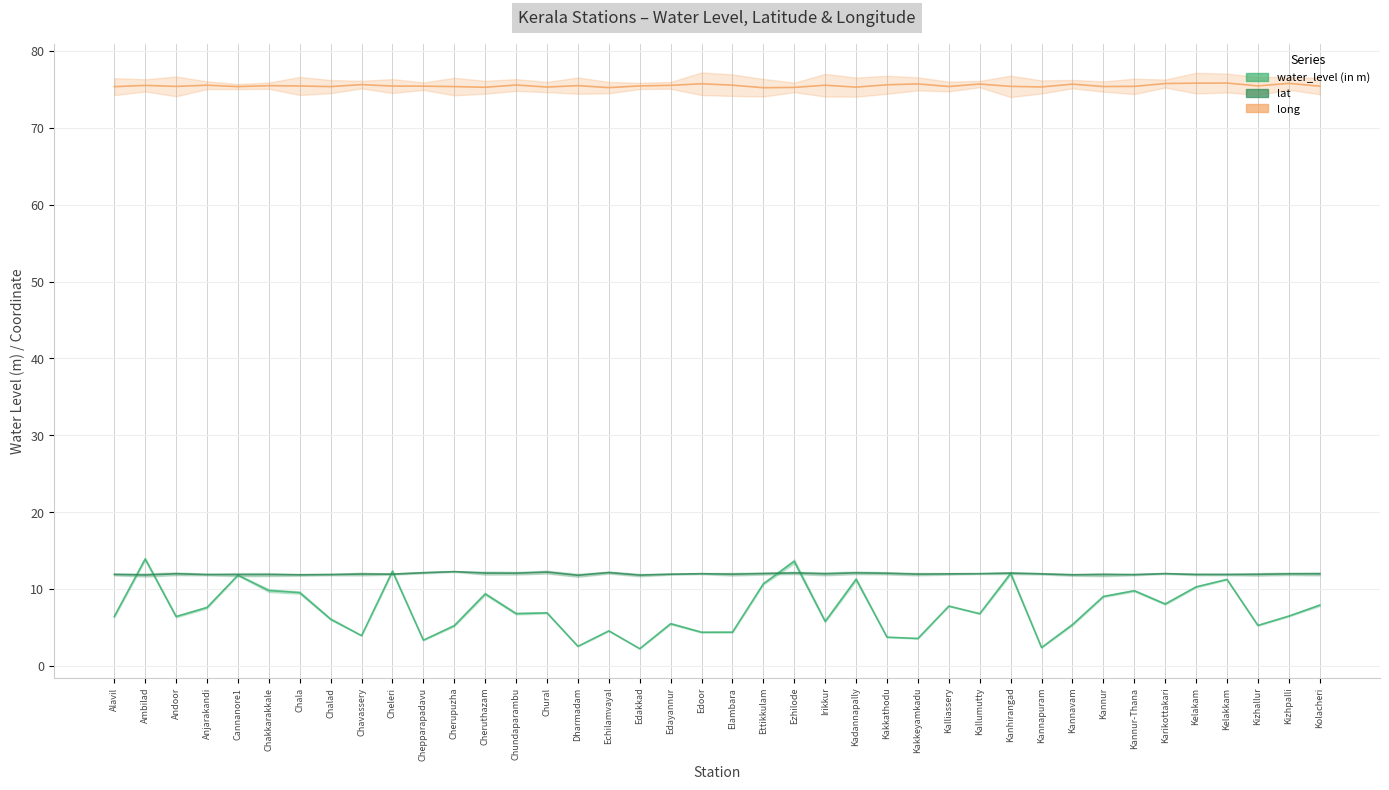

True or false: lat has more than 0 interior local peaks.

True